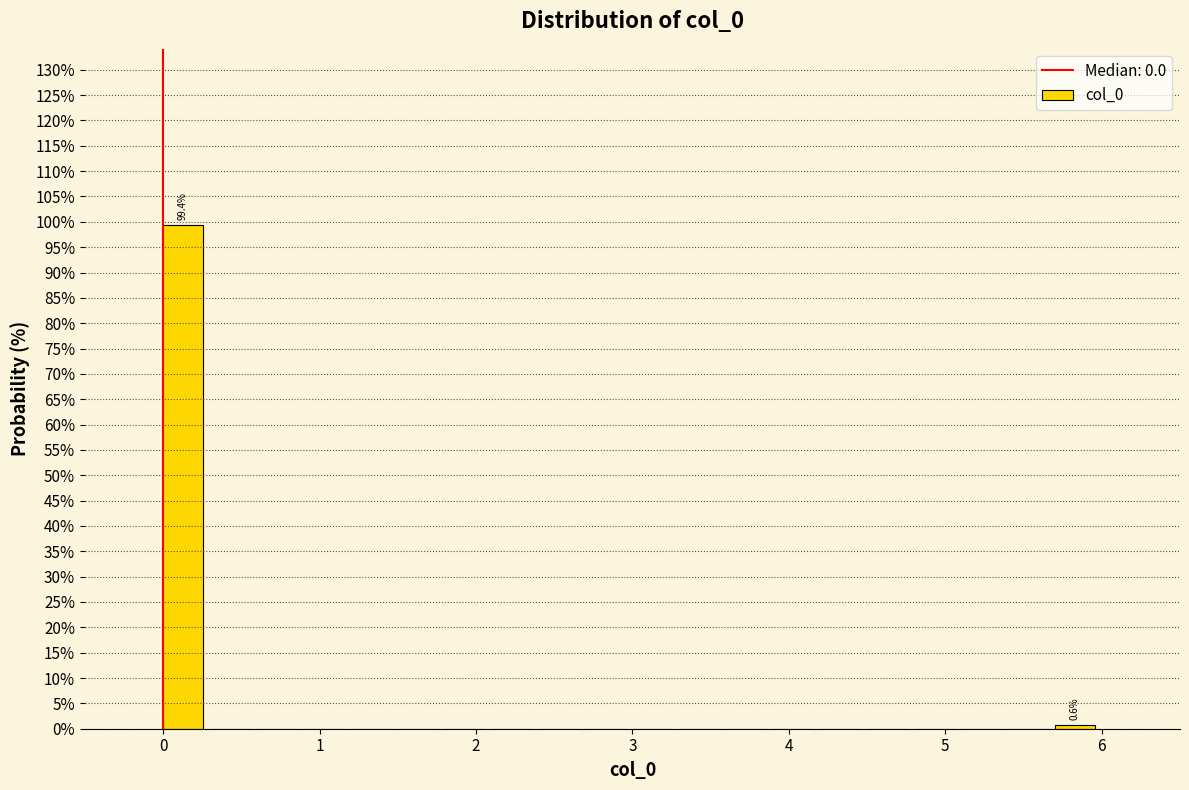

Around what value on the x-axis is the tallest bar? Give the approximate position of its centre, as read against the axis.

0.1